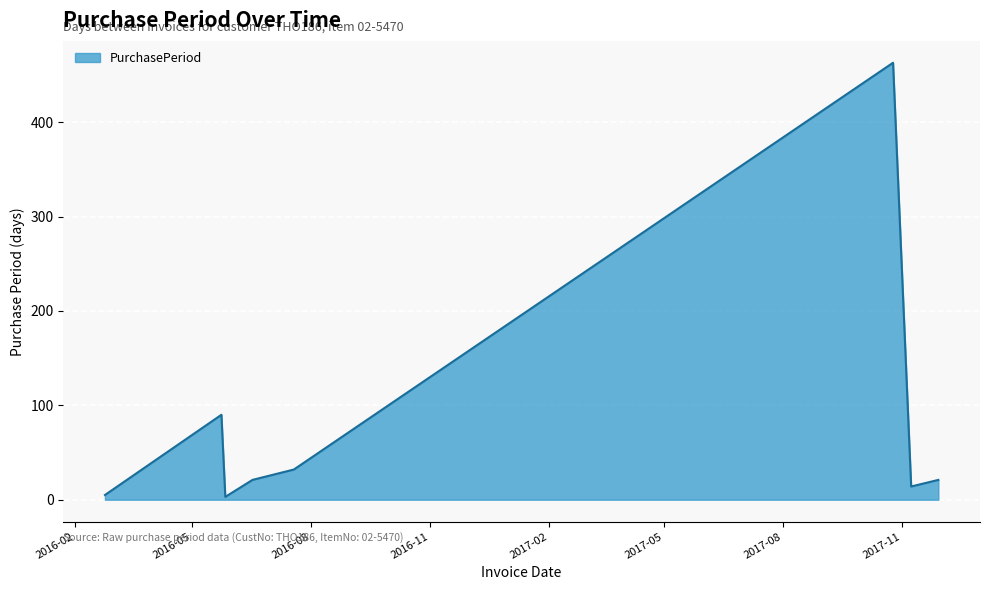

What is the average value?

81